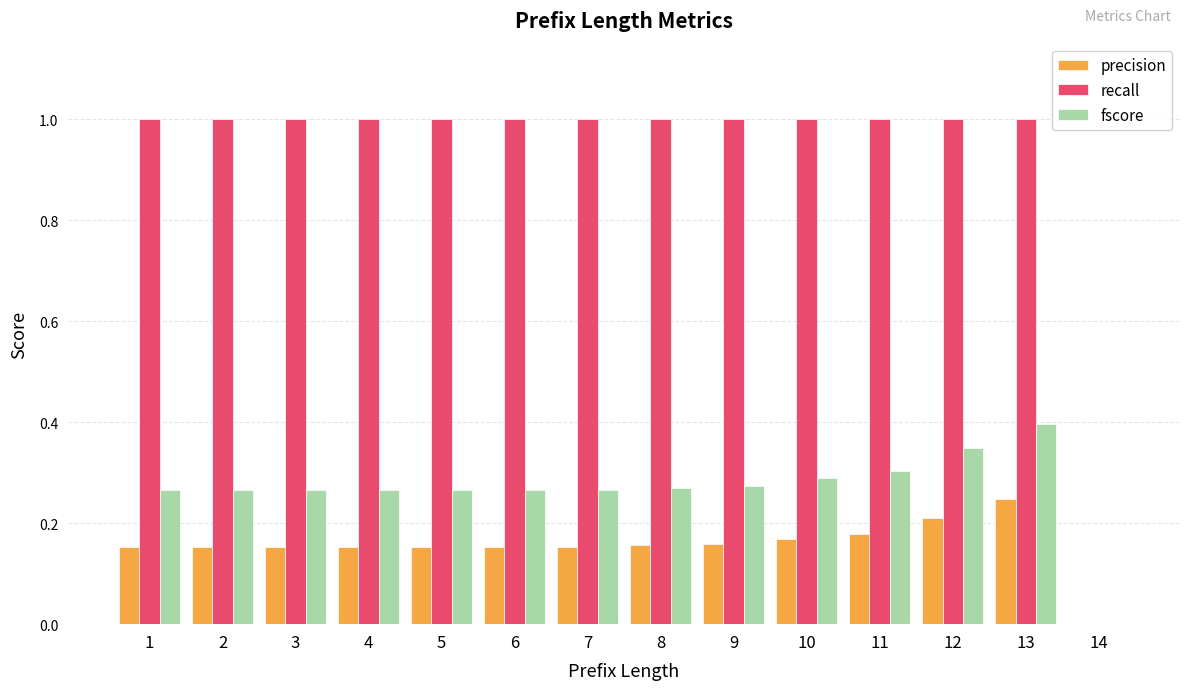

What is the sum of the fscore values at 8 and 10?

0.6